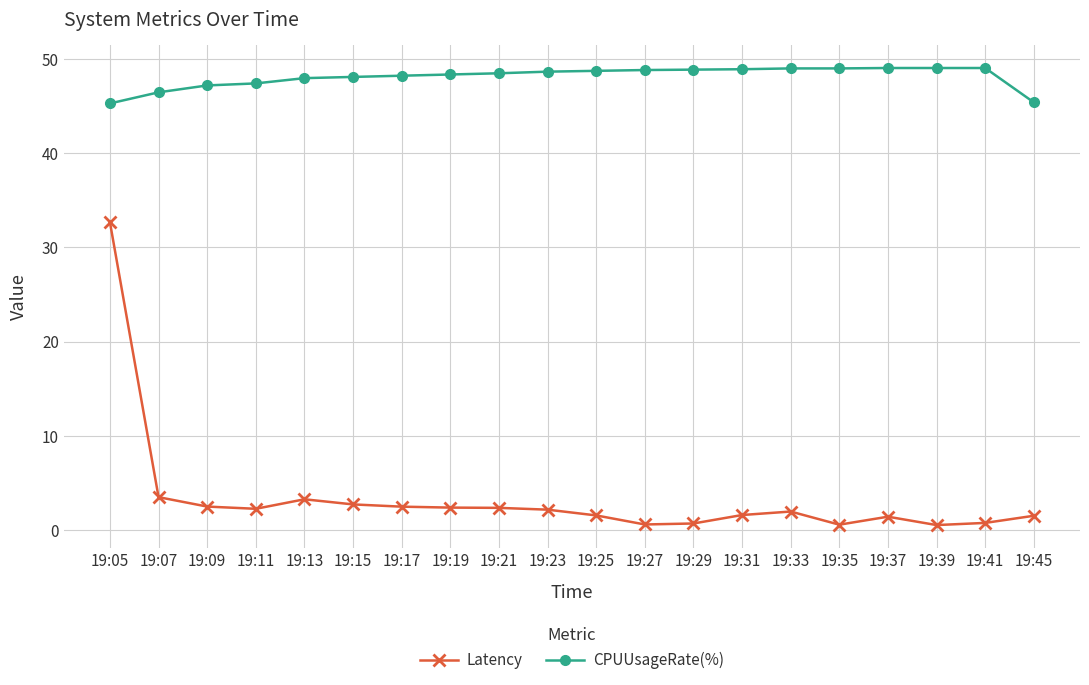

The CPUUsageRate(%) series shows 48.8 at 19:27. True or false?

True